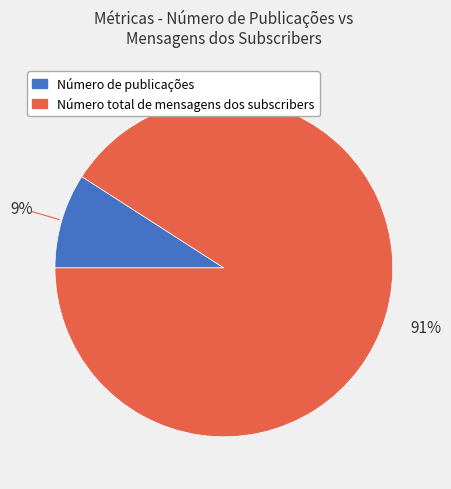

Between Número total de mensagens dos subscribers and Número de publicações, which is larger?

Número total de mensagens dos subscribers